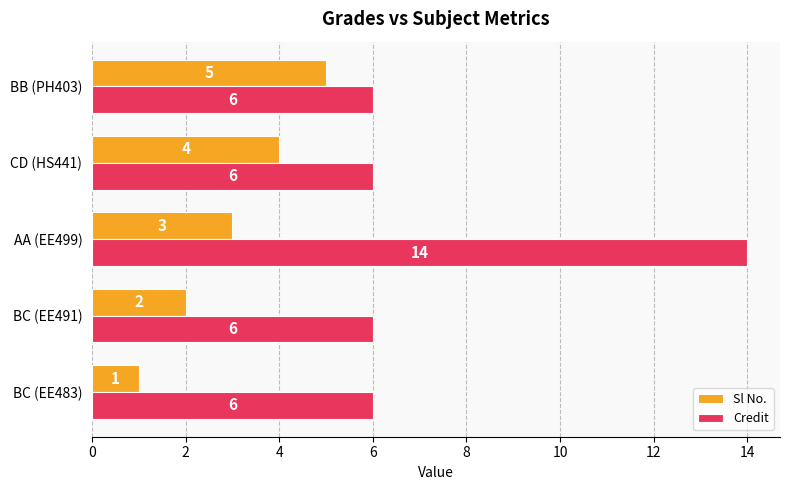

What is the smallest value displayed?

1